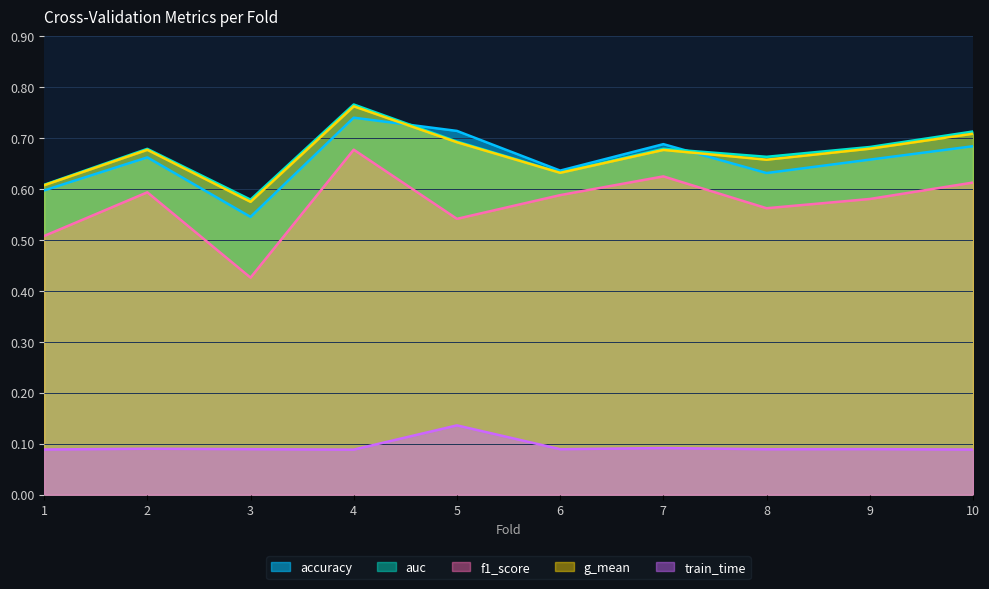

What is the spread (max minus min) of values at 4?

0.7